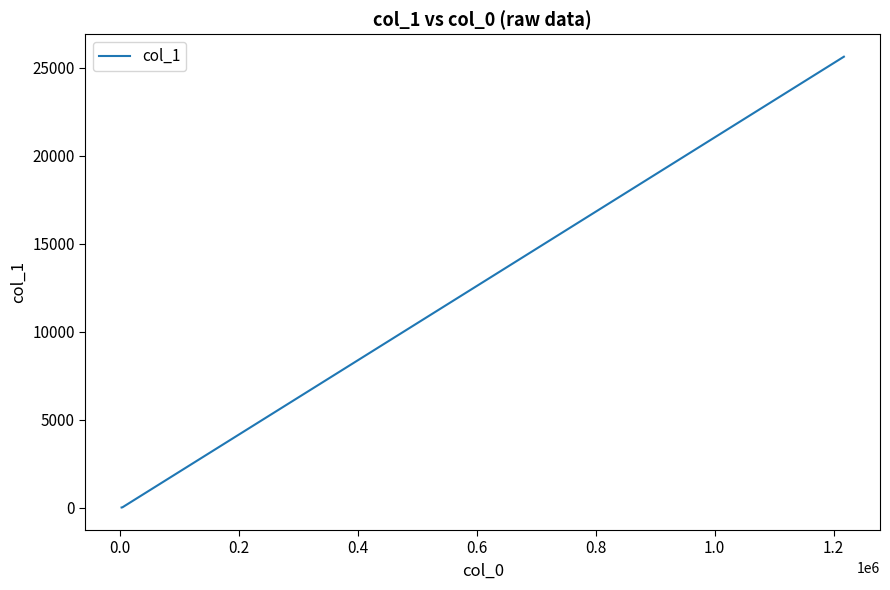

What is the difference between the maximum and minimum values?

25590.8